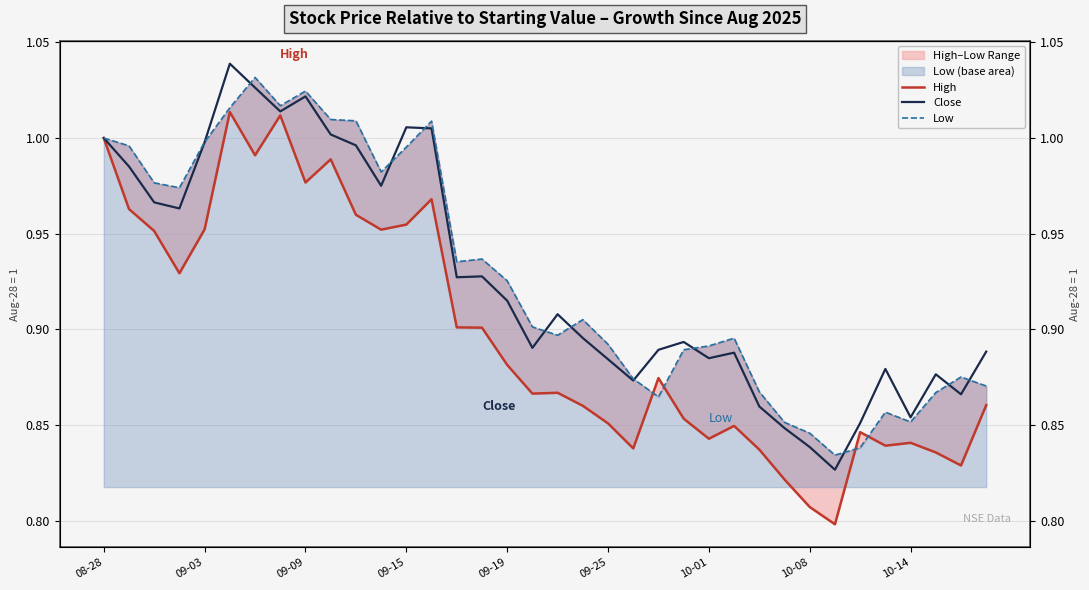

True or false: High and Close intersect in this chart.

False